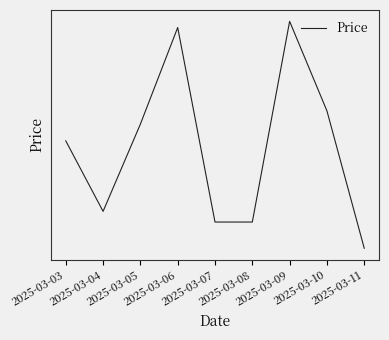

Where is the first local maximum?

2025-03-06